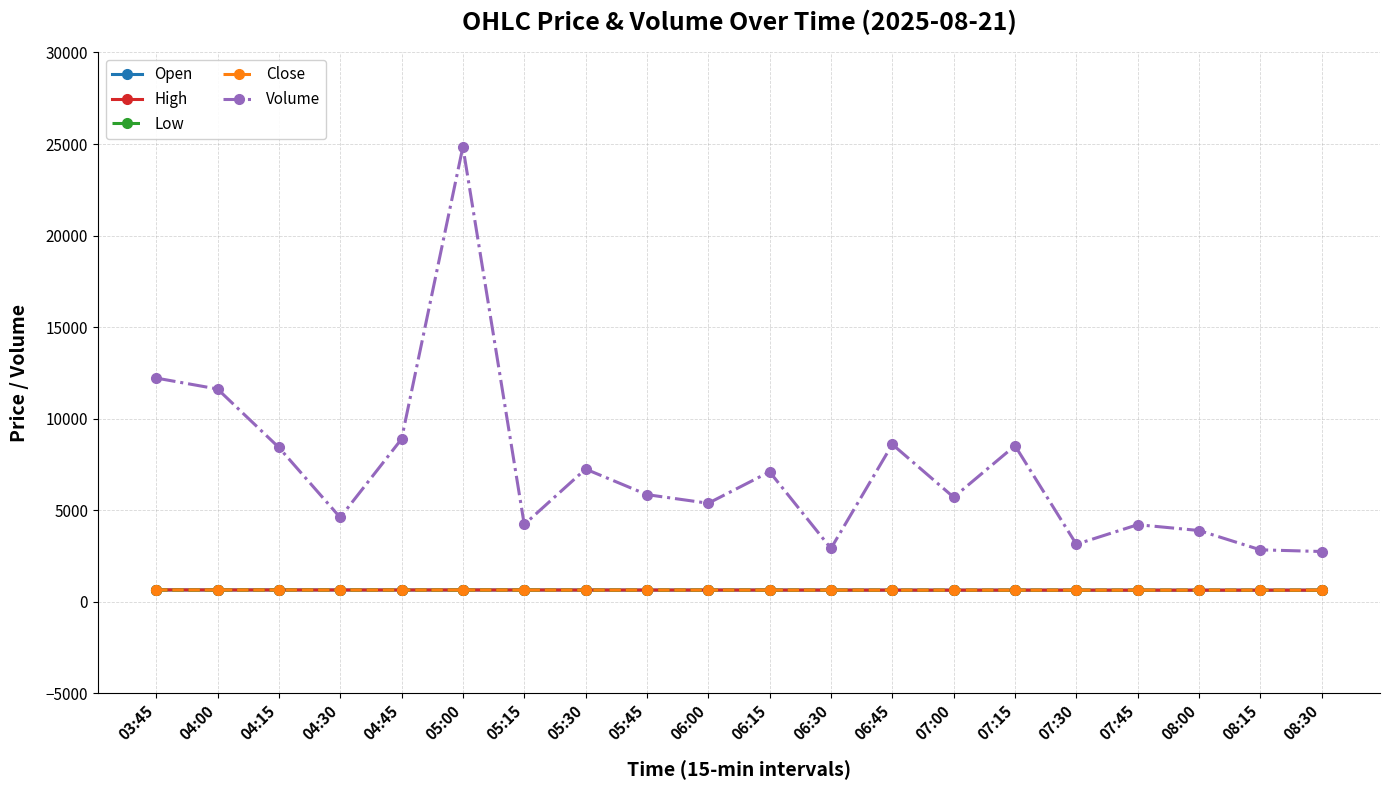

At which category is the sum across all series the highest?

05:00